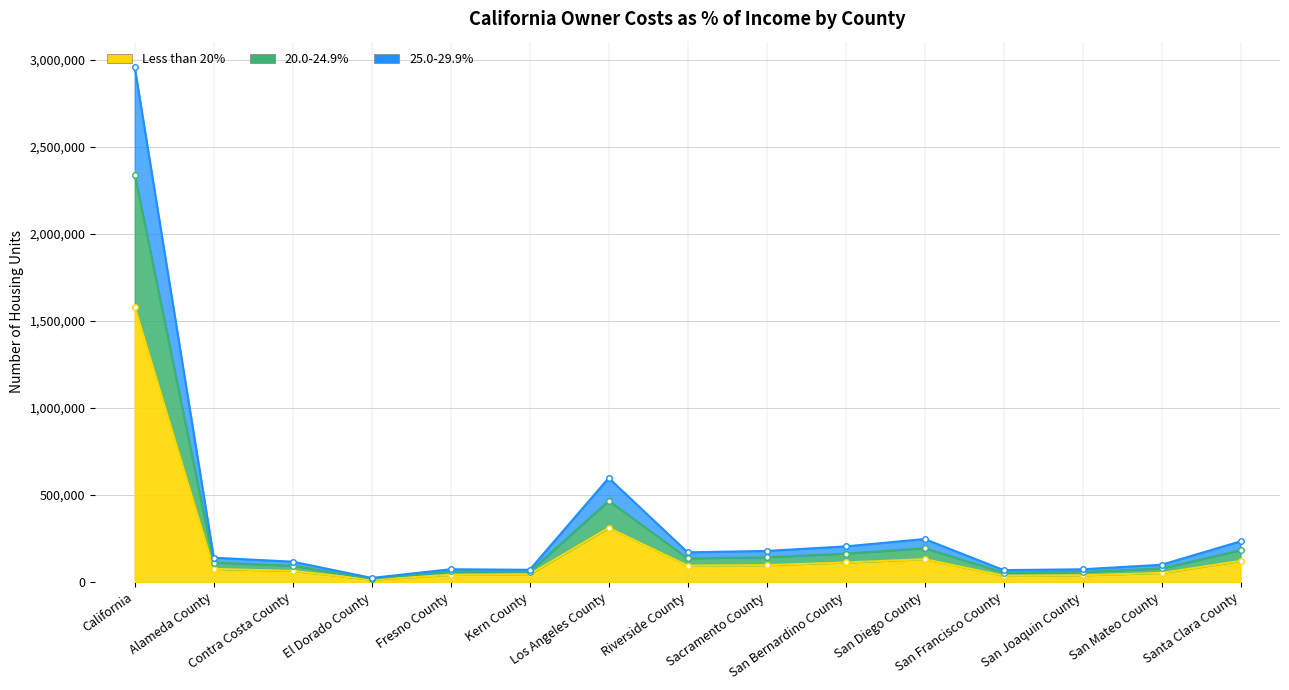

What is the difference between the 20.0-24.9% values at Contra Costa County and San Joaquin County?

43661